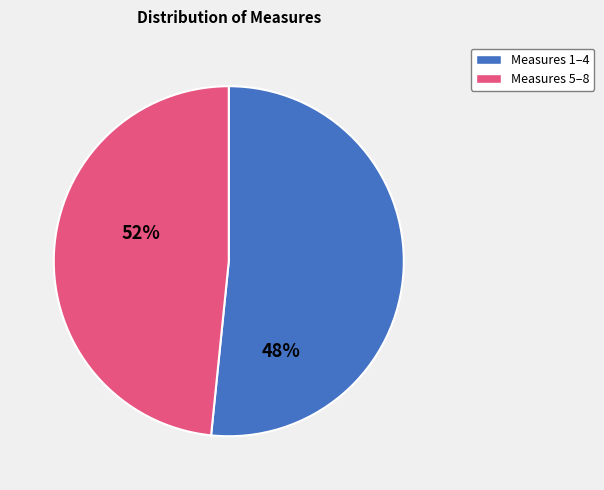

The Measures 5–8 slice represents 62% of the pie. True or false?

False